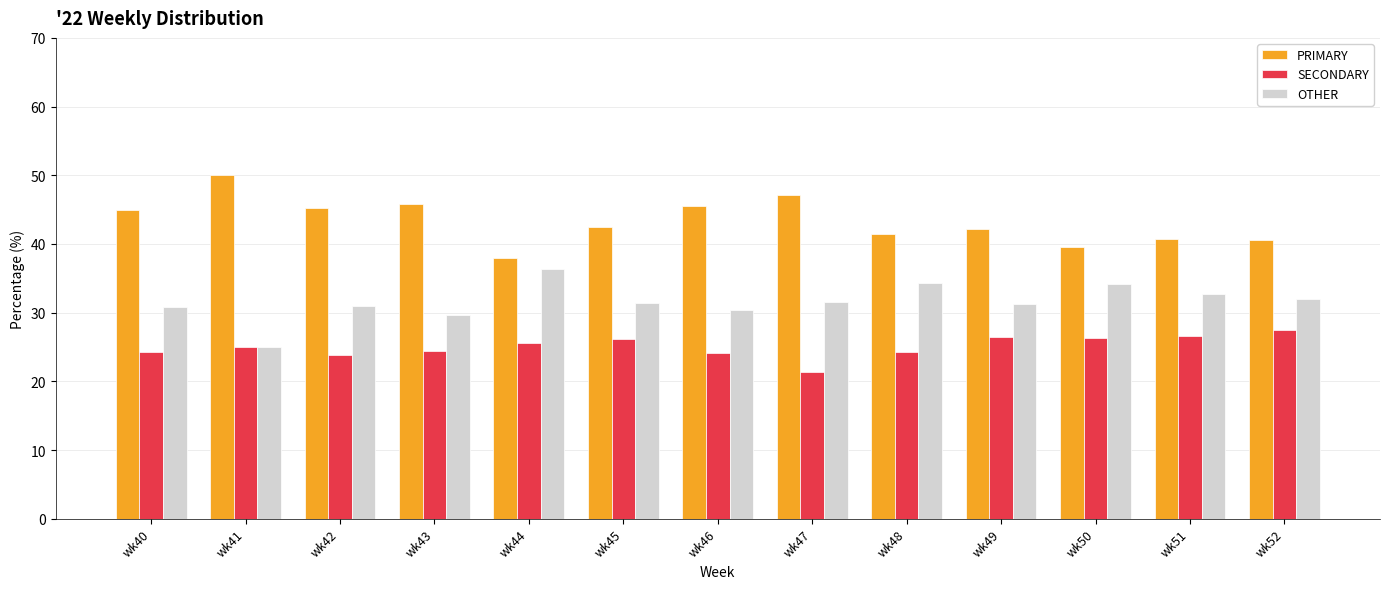

What is the sum of all PRIMARY values?

563.6